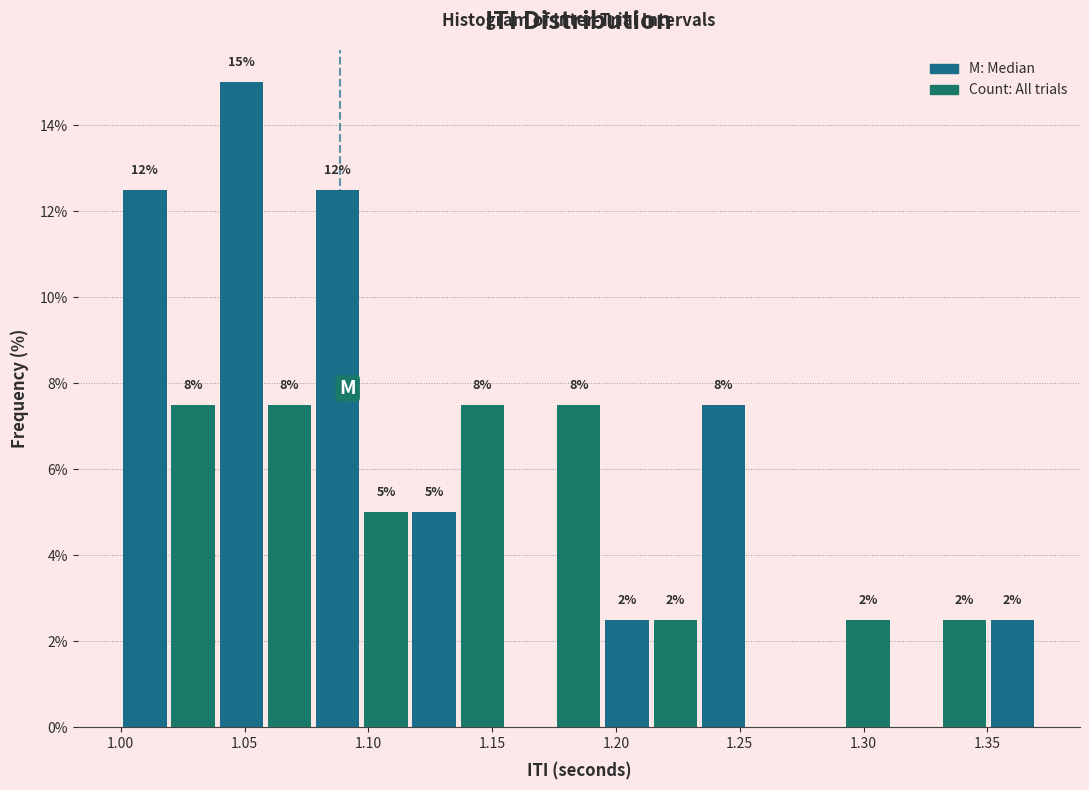

Read against the x-axis, roughly where is the centre of the tallest bar?

1.050